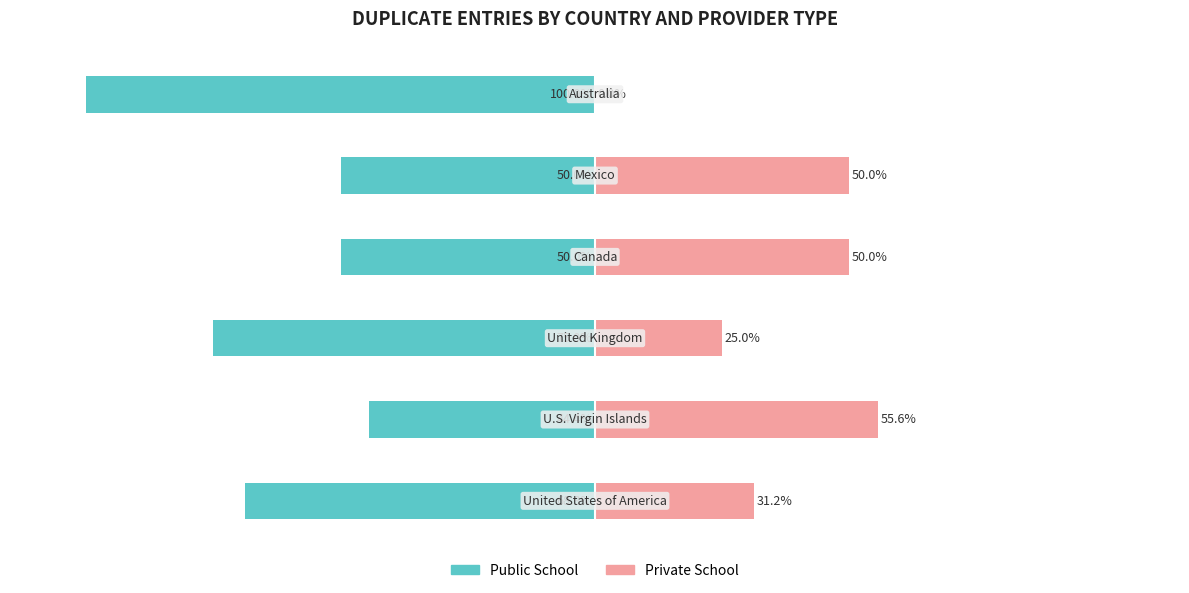

What is the maximum value for Public School?

-44.4